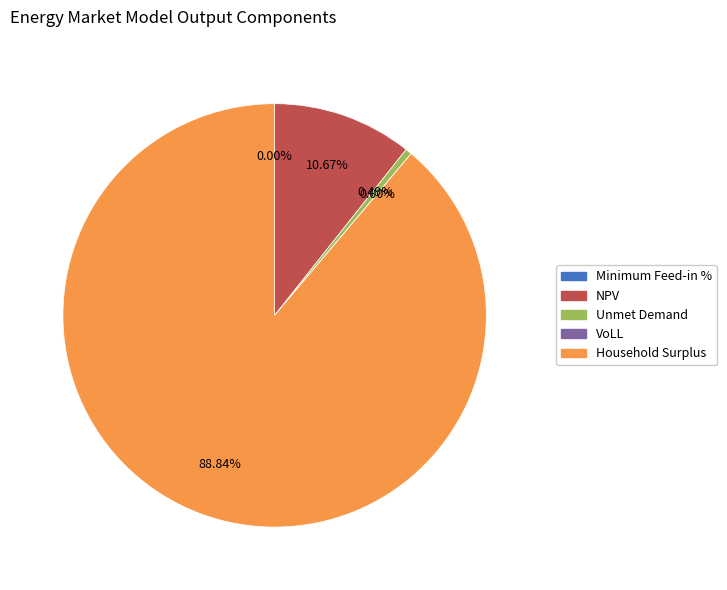

How many slices are in this pie chart?

5